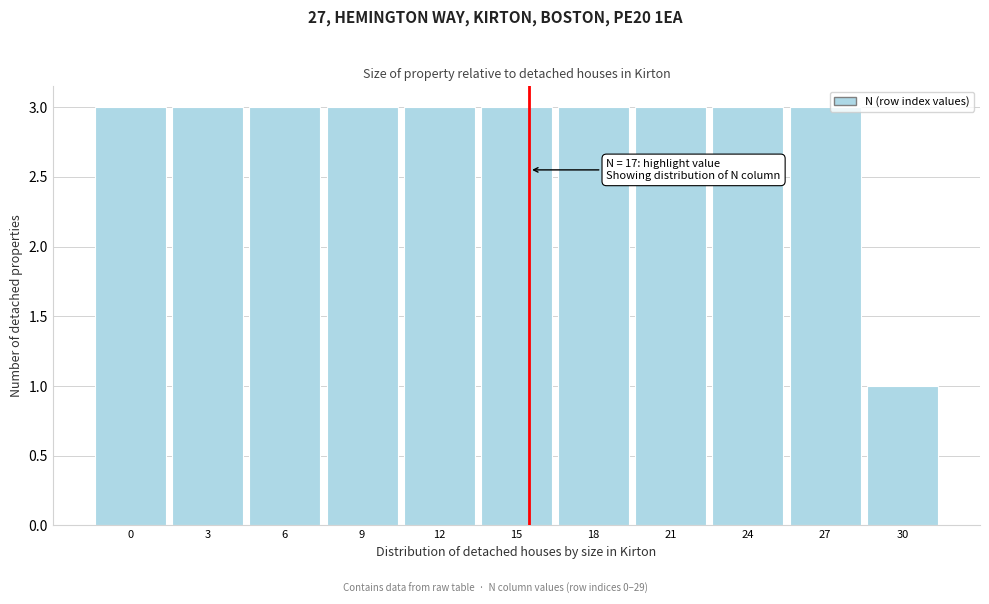

Reading right to left, transcribe all the data shown in this chart.

30=1	27=3	24=3	21=3	18=3	15=3	12=3	9=3	6=3	3=3	0=3